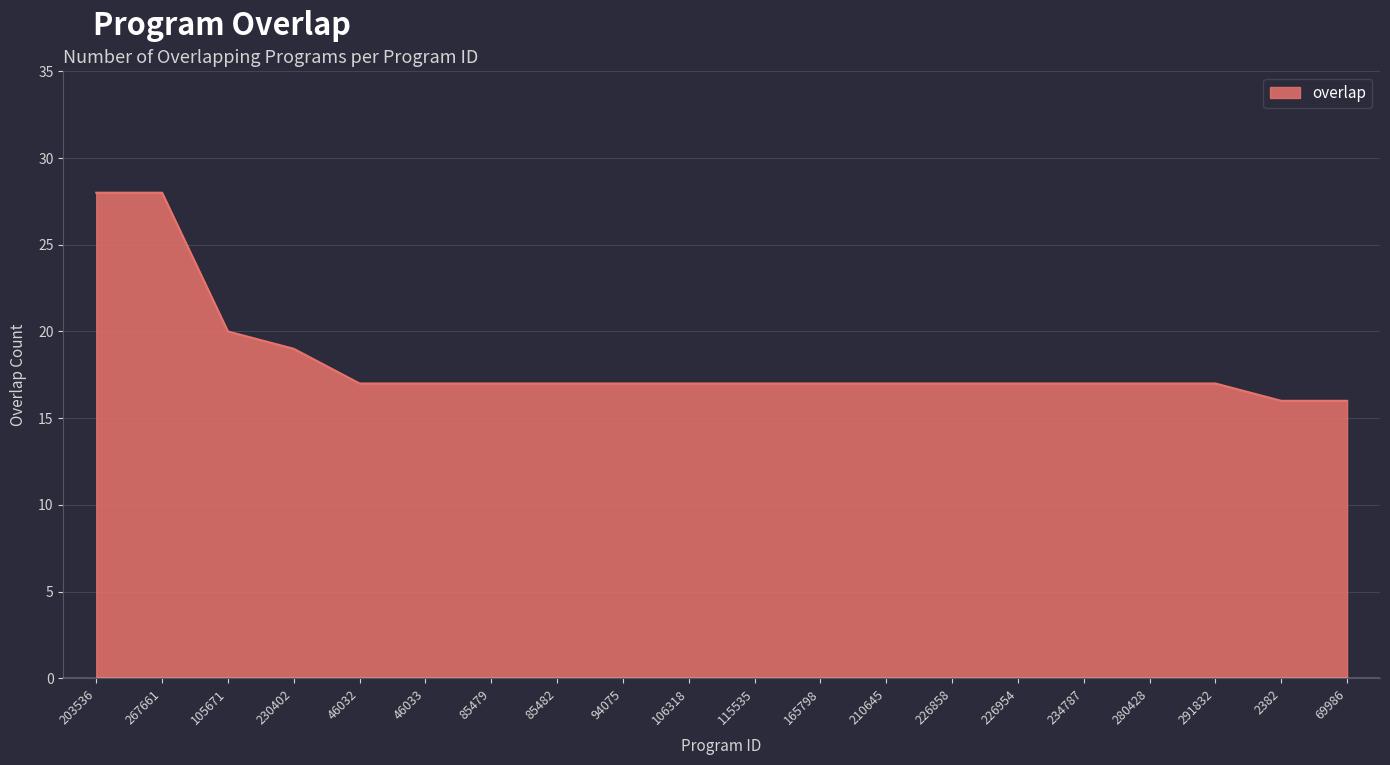

What is the smallest value displayed?

16